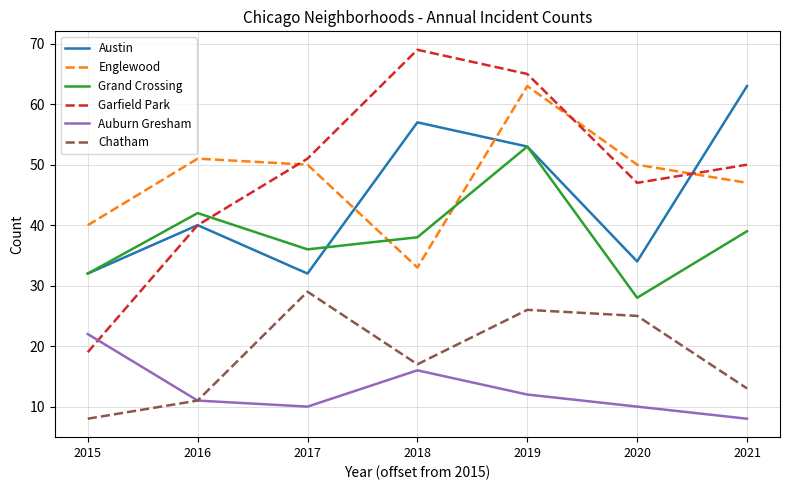

What is the difference between the second highest and second lowest values in the Austin series?

25